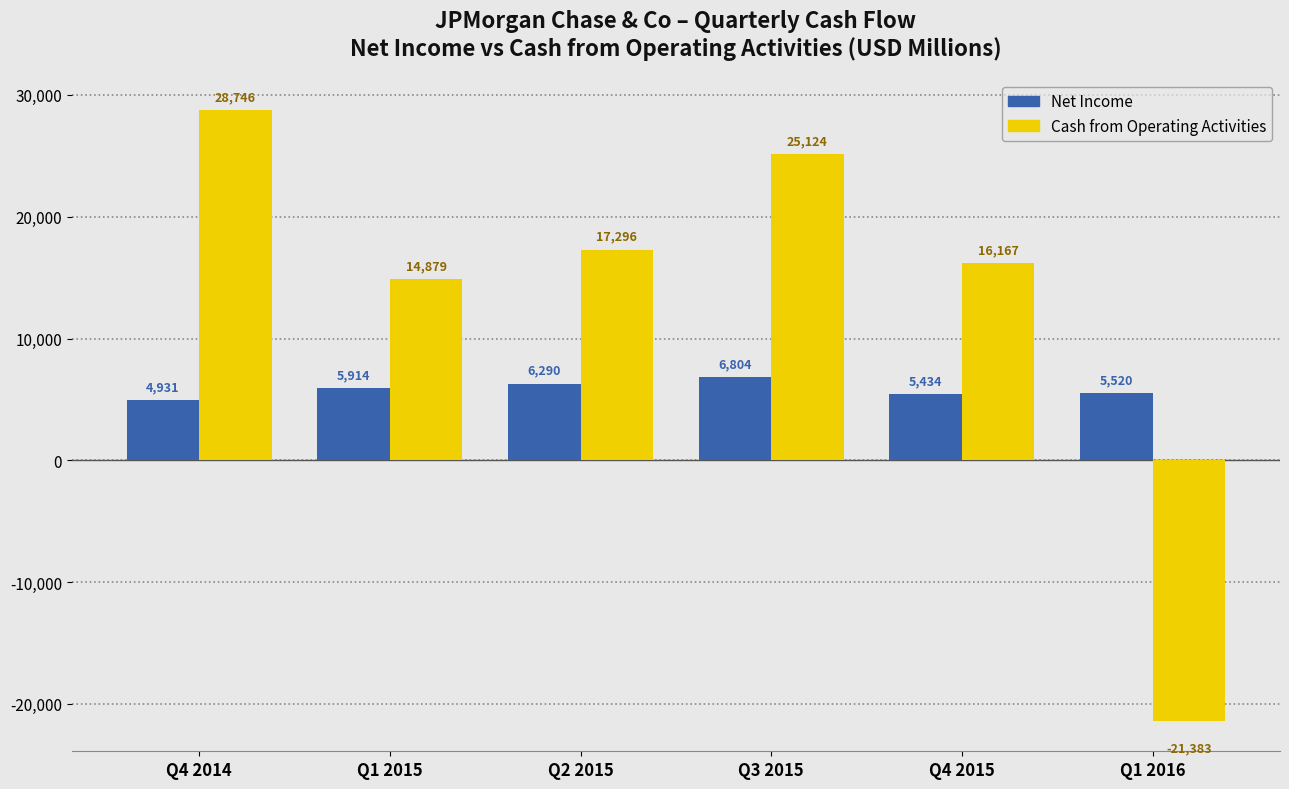

What is the sum of all Net Income values?

34893